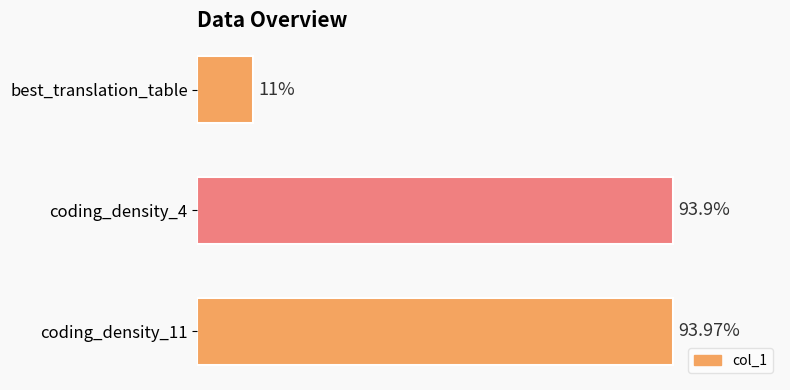

Which category has the lowest value across all series?

best_translation_table